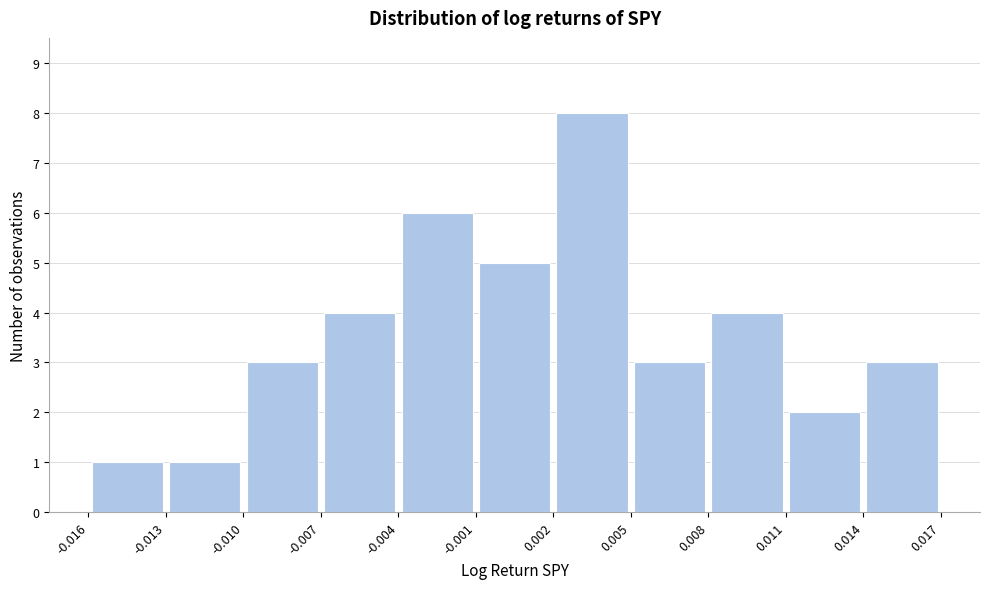

Which range on the x-axis has the tallest bar?

0.002 to 0.005